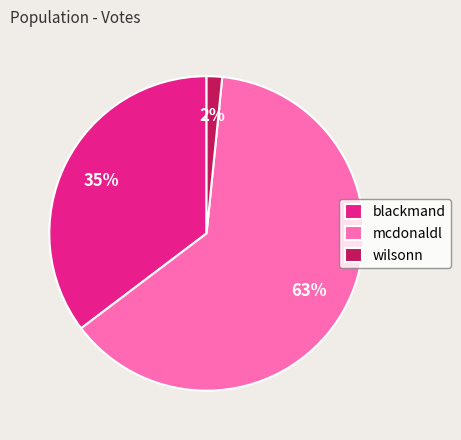

Is the sum of mcdonaldl and blackmand greater than half?

Yes